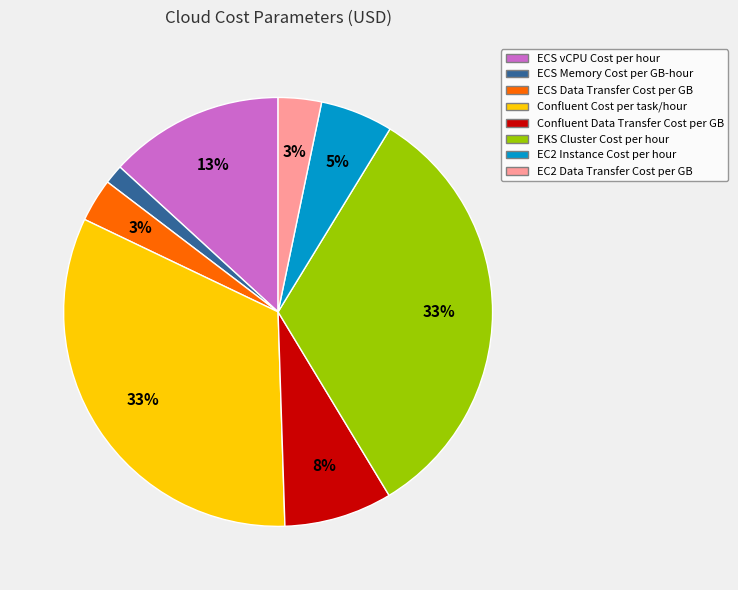

What percentage is the ECS vCPU Cost per hour slice, to the nearest percent?

13%